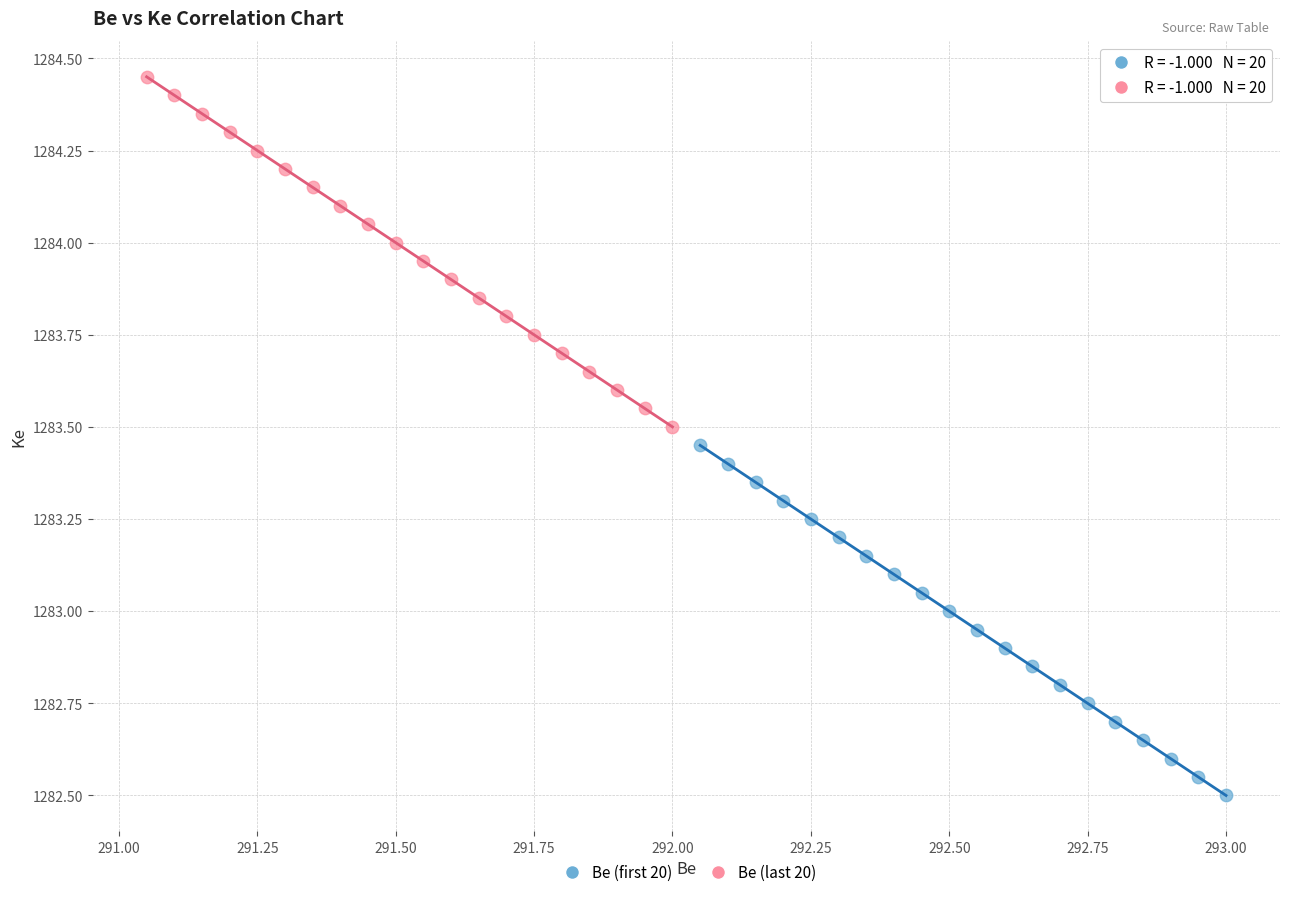

Which series contains the lowest Y value?

Be (first 20)